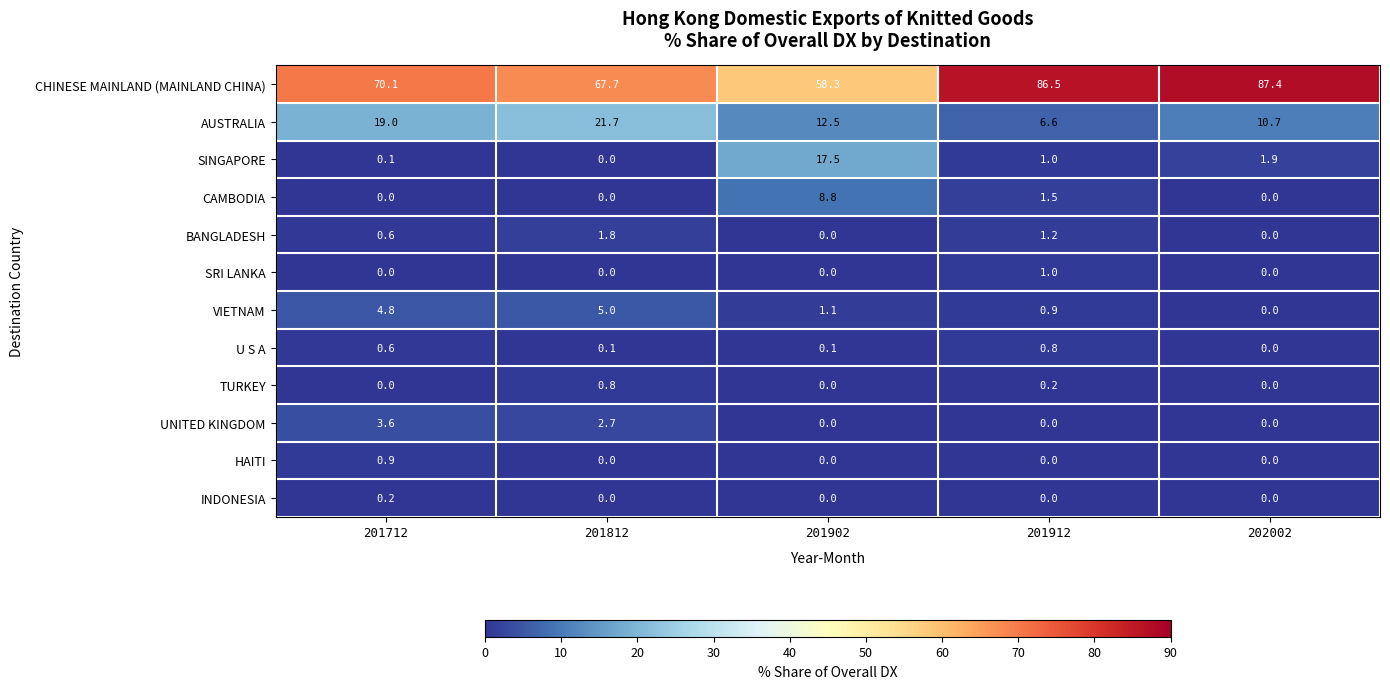

Is it true that CAMBODIA equals 0.6 at 201912?

False